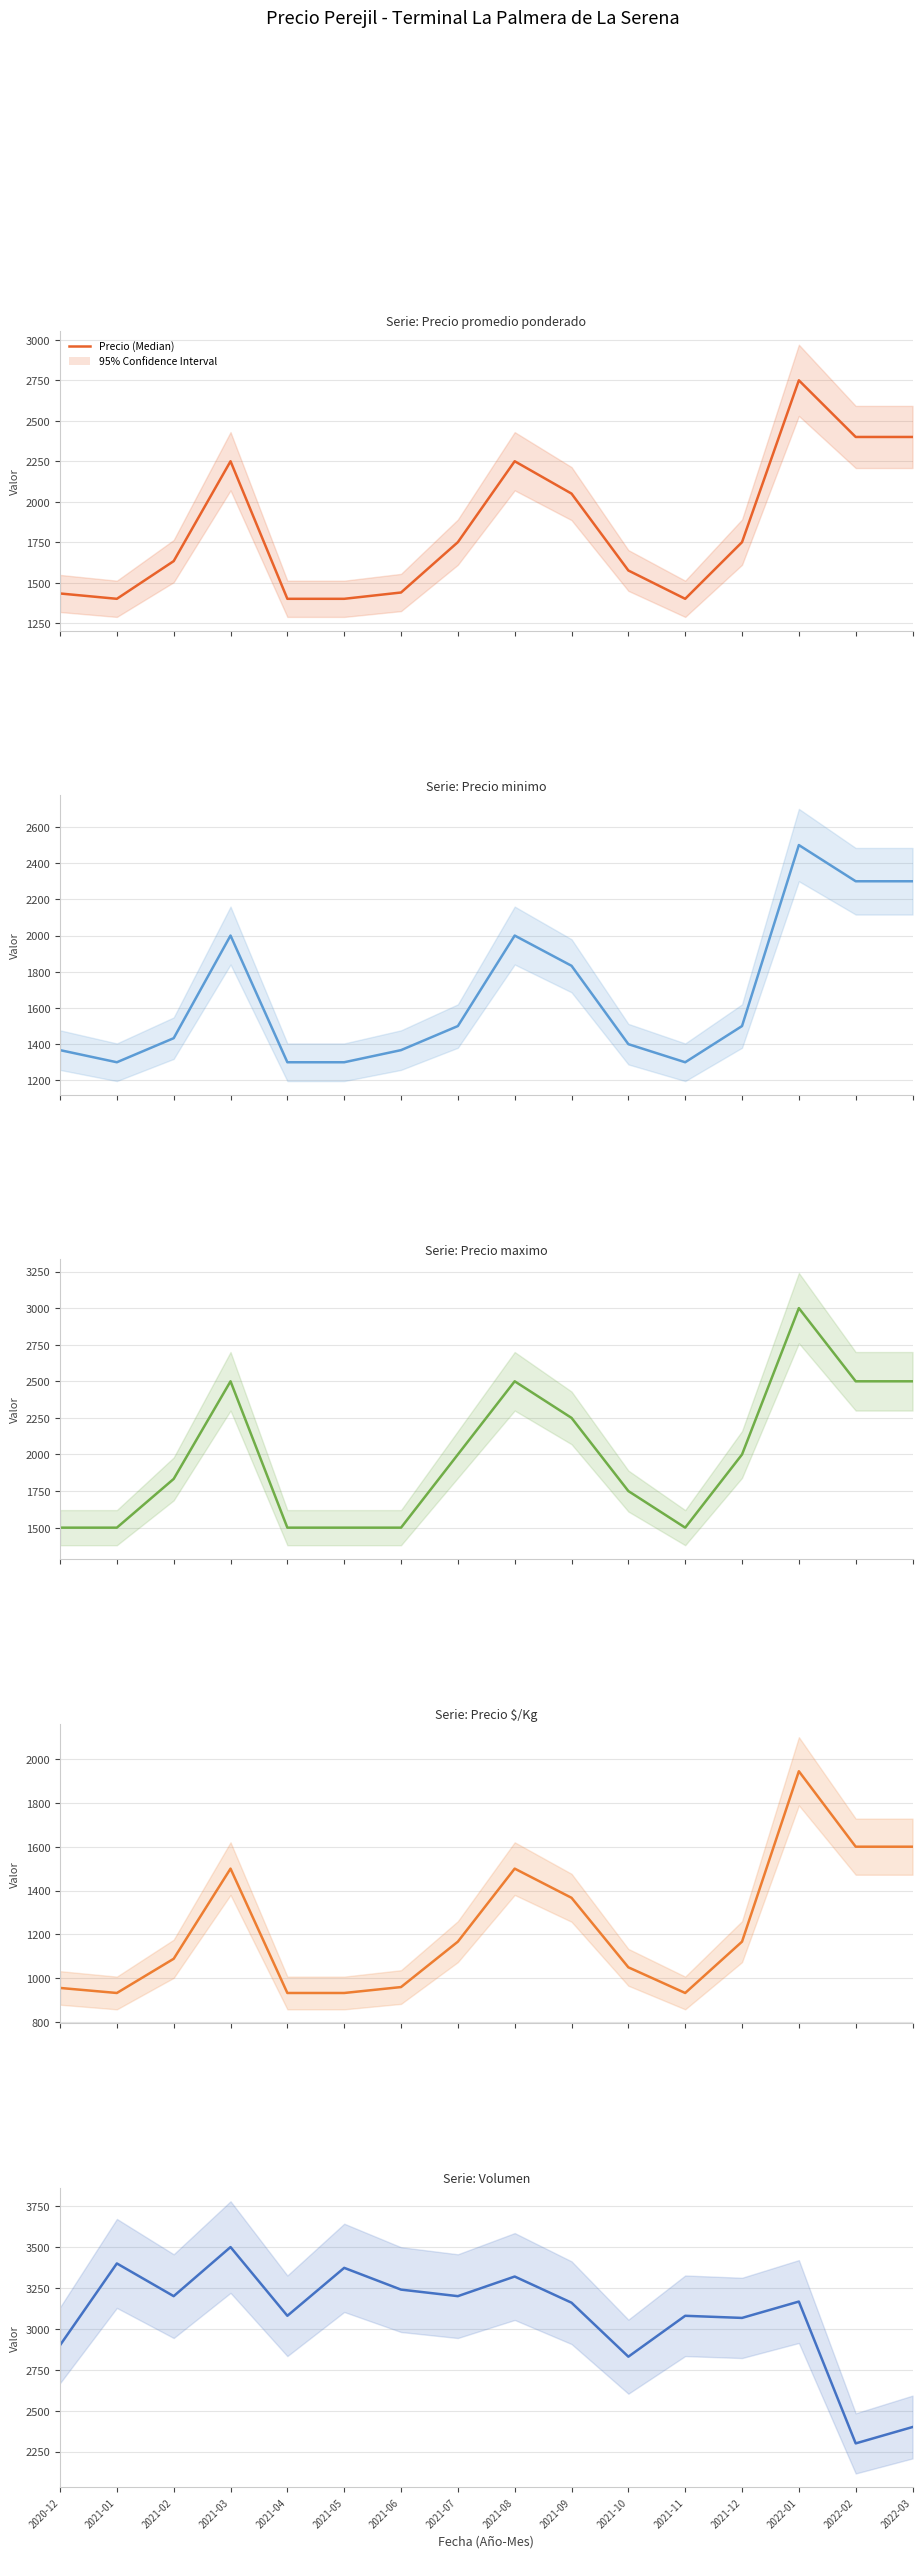

What is the difference between the maximum and minimum values in the Precio $/Kg series?

1011